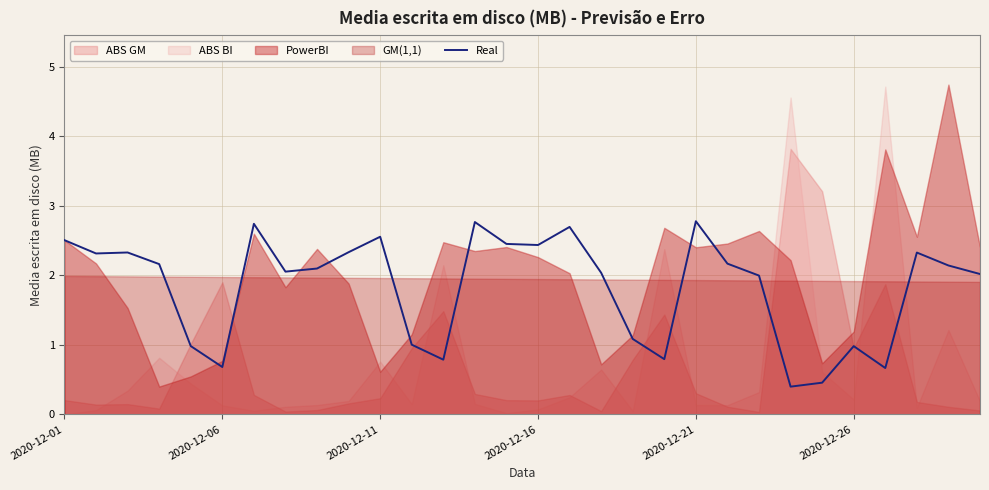

What is the difference between the values at 26 and 27?

1.7